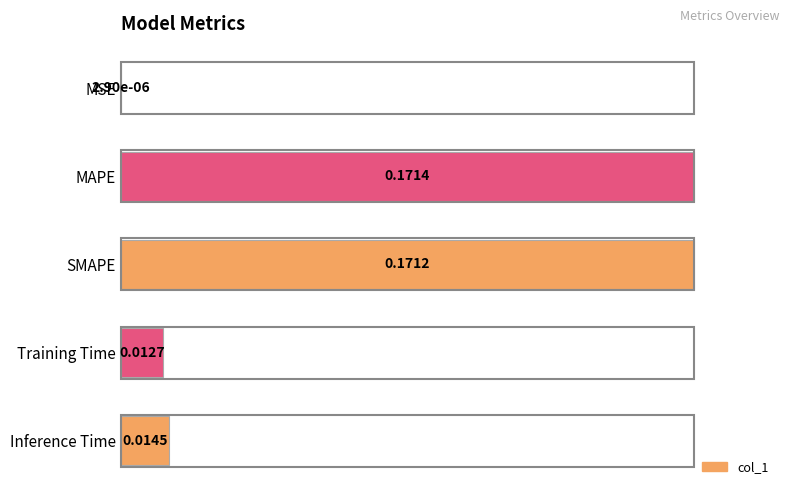

Are the bars grouped side by side (vs. stacked)?

No